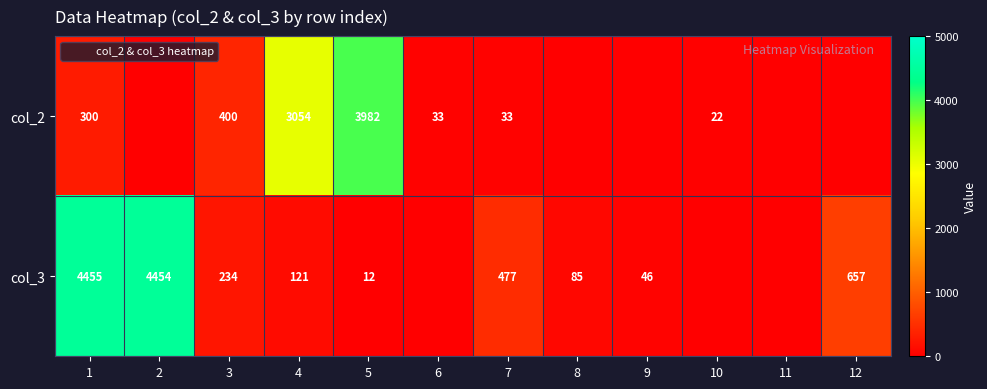

Between 8 and 9, which is larger?

8